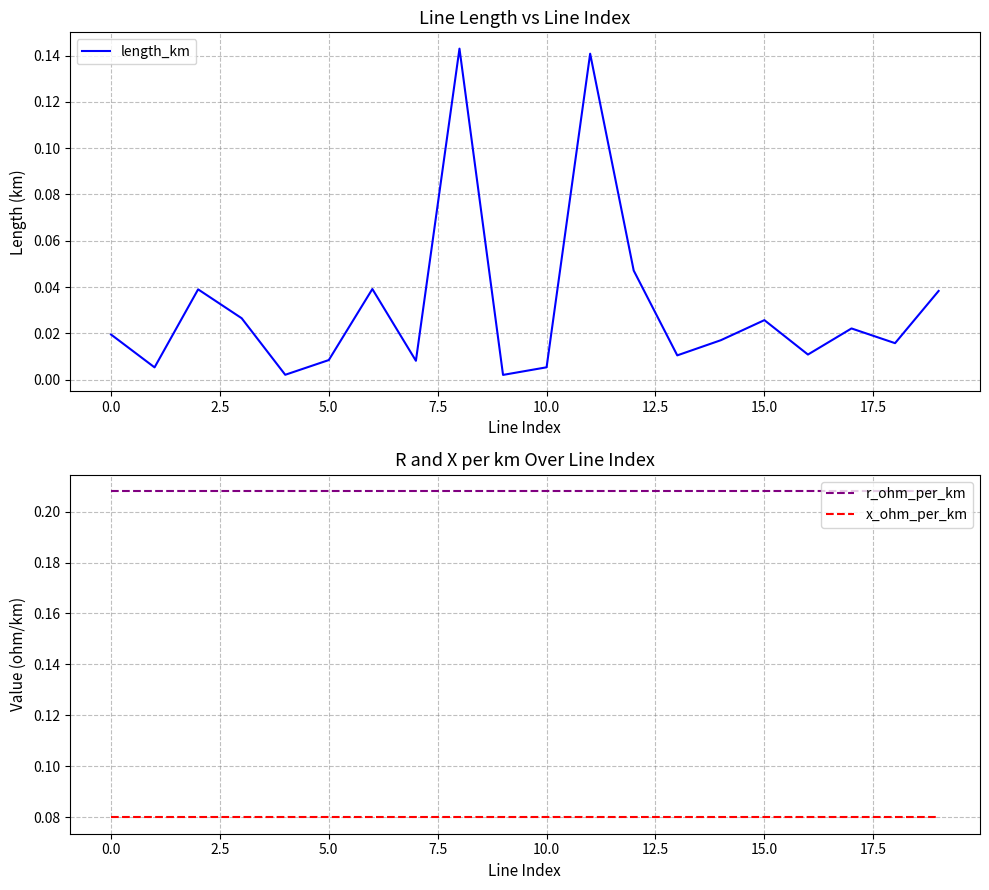

True or false: r_ohm_per_km and x_ohm_per_km cross at least once.

False